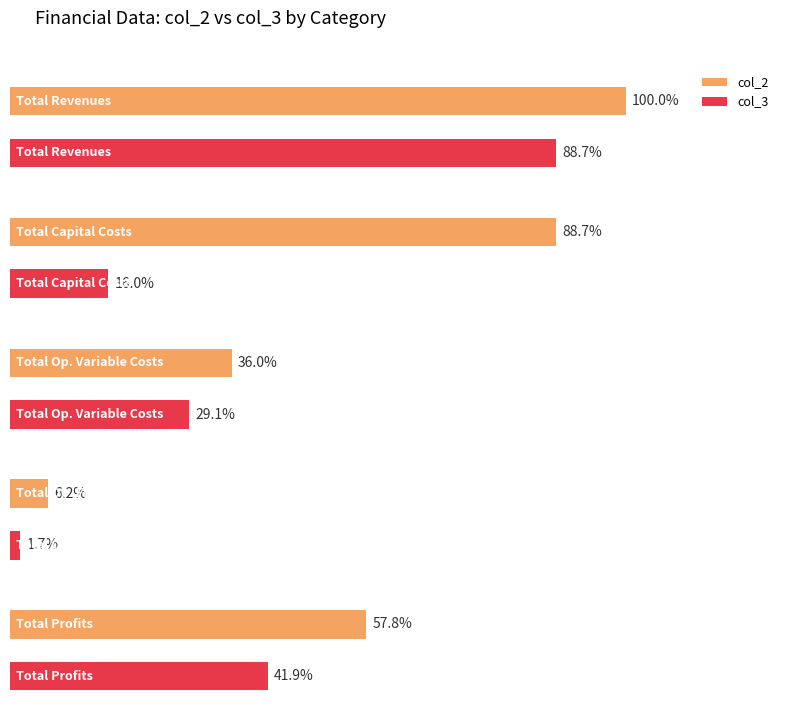

True or false: col_6 has a value of 236013.0 at Total Operation Variable Costs.

False